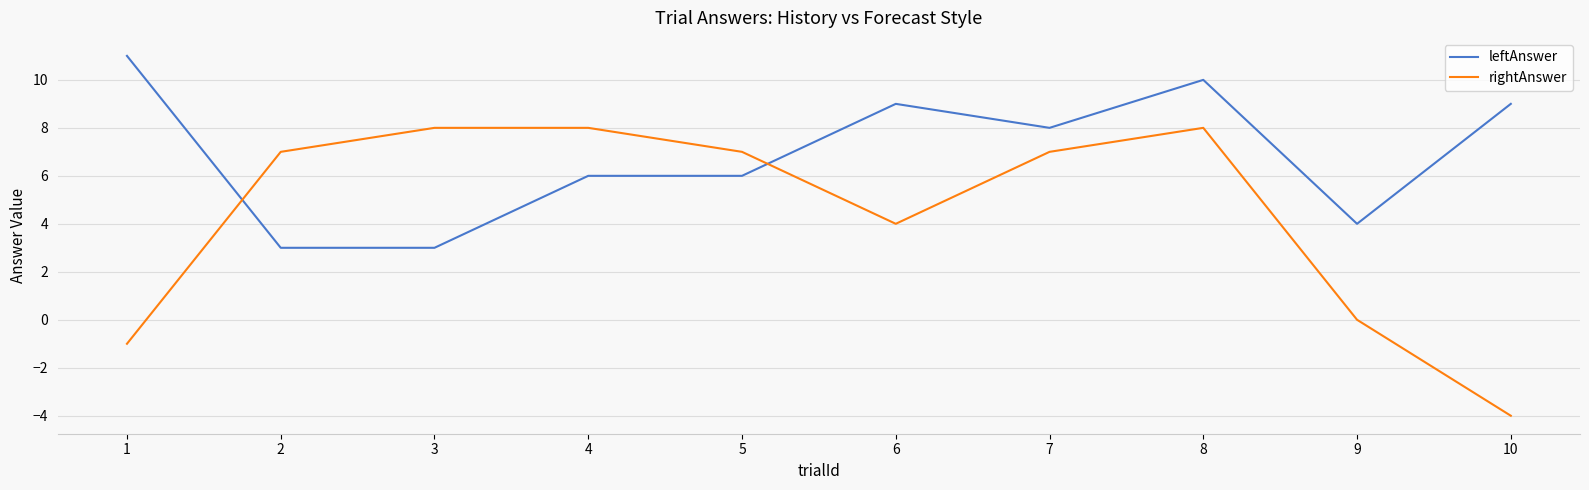

What is the spread (max minus min) of values at 4?

2